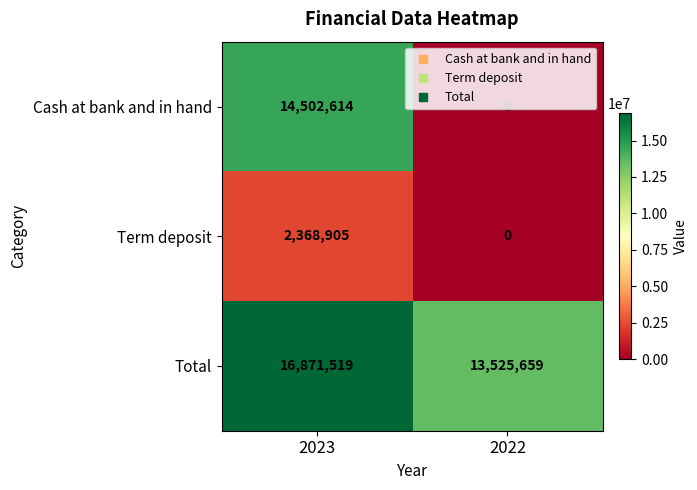

Is it true that Total equals 16871519 at 2023?

True